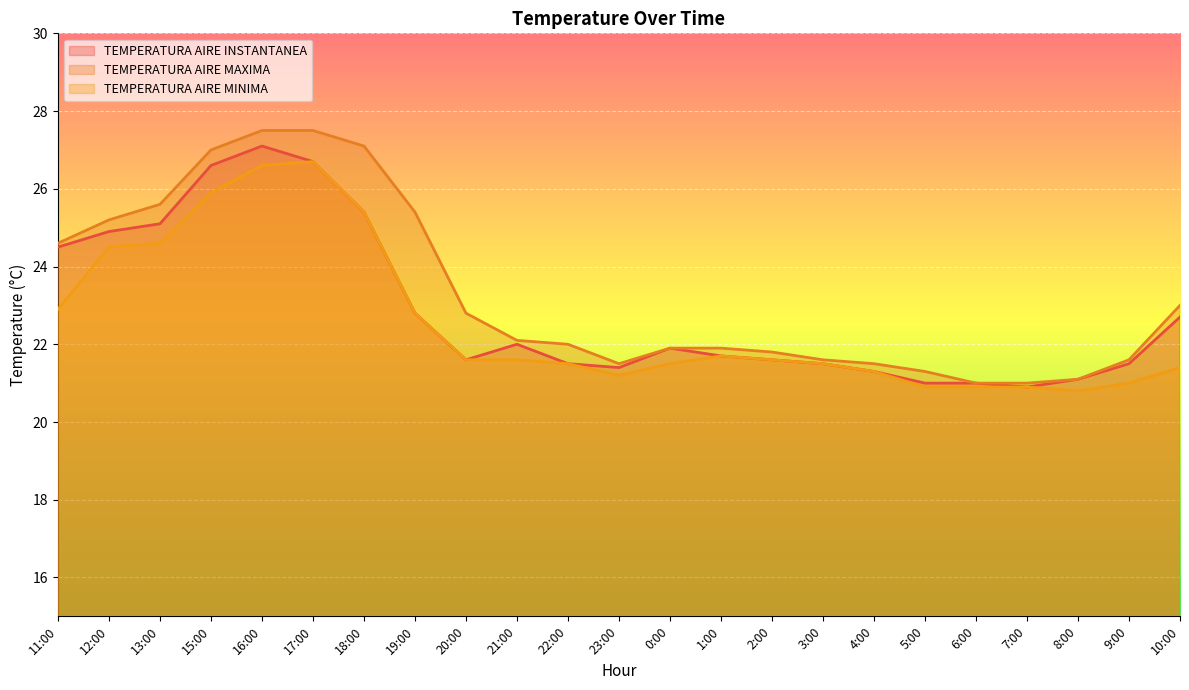

The value of TEMPERATURA AIRE MAXIMA at 22:00 is 15.0. True or false?

False